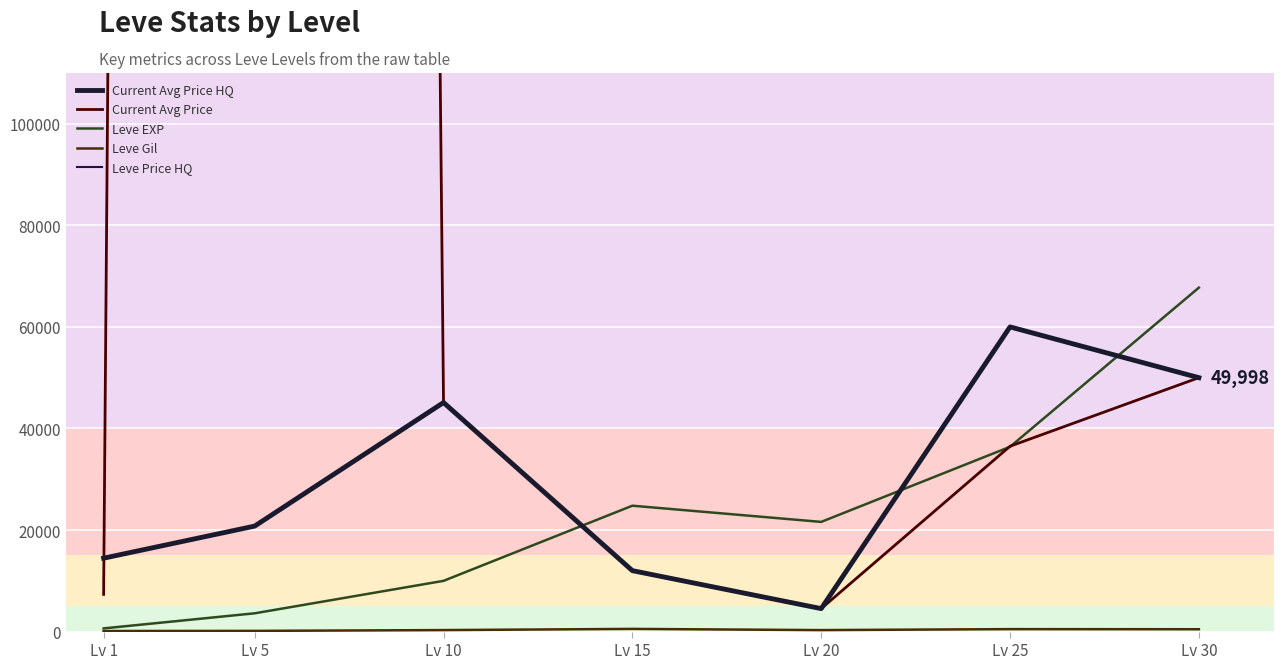

Reading left to right, transcribe all the data shown in this chart.

Current Avg Price HQ: Lv 1=14452.4	Lv 5=20776.4	Lv 10=45106.3	Lv 15=11999.0	Lv 20=4522.9	Lv 25=59999.0	Lv 30=49998.5
Current Avg Price: Lv 1=7322.0	Lv 5=3691028.8	Lv 10=45106.3	Lv 15=11999.0	Lv 20=4522.9	Lv 25=36499.5	Lv 30=49998.5
Leve EXP: Lv 1=630.0	Lv 5=3600.0	Lv 10=9990.0	Lv 15=24790.0	Lv 20=21600.0	Lv 25=36390.0	Lv 30=67730.0
Leve Gil: Lv 1=113.0	Lv 5=139.0	Lv 10=293.0	Lv 15=529.0	Lv 20=290.0	Lv 25=485.0	Lv 30=463.0
Leve Price HQ: Lv 1=14452.4	Lv 5=20776.4	Lv 10=45106.3	Lv 15=11999.0	Lv 20=4522.9	Lv 25=59999.0	Lv 30=49998.5